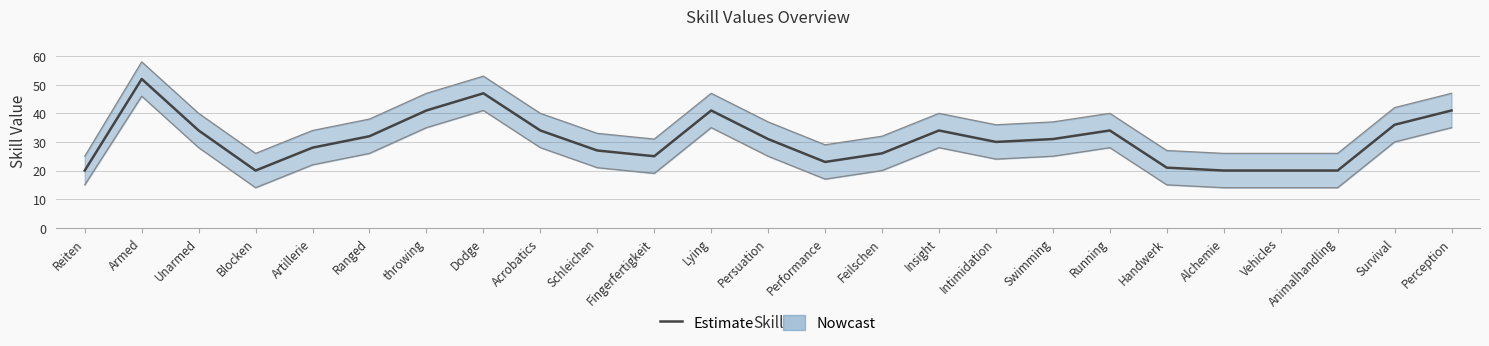

Between Acrobatics and Feilschen, which is larger?

Acrobatics